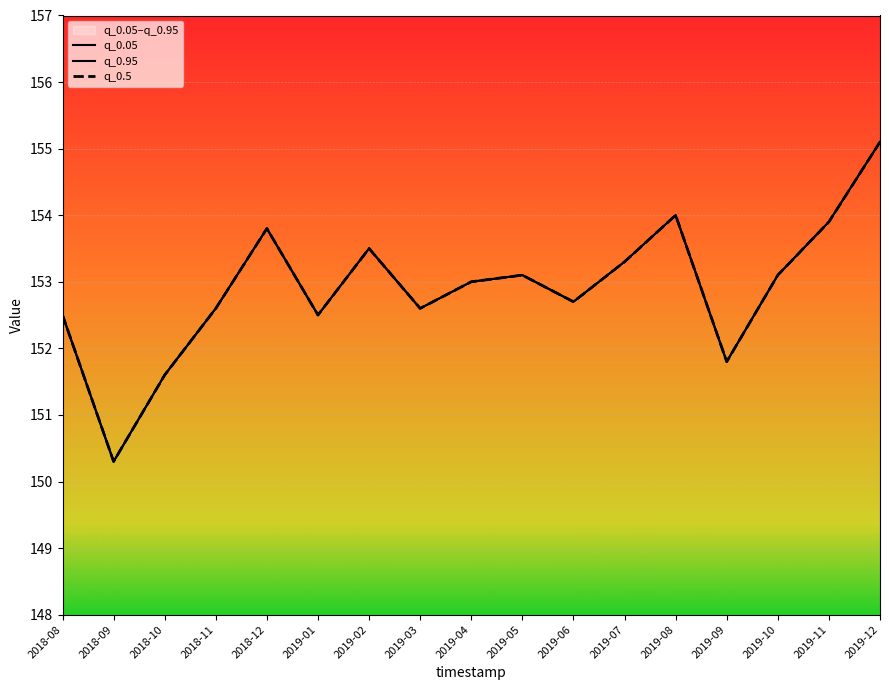

Which label corresponds to the largest value in the chart?

2019-12